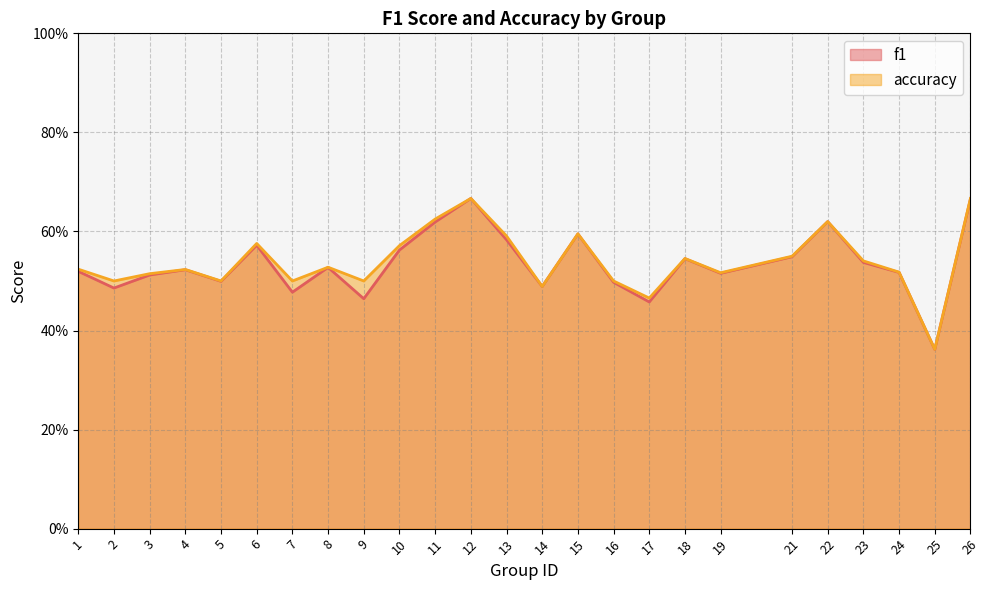

Is it true that accuracy equals 0.9 at 5?

False